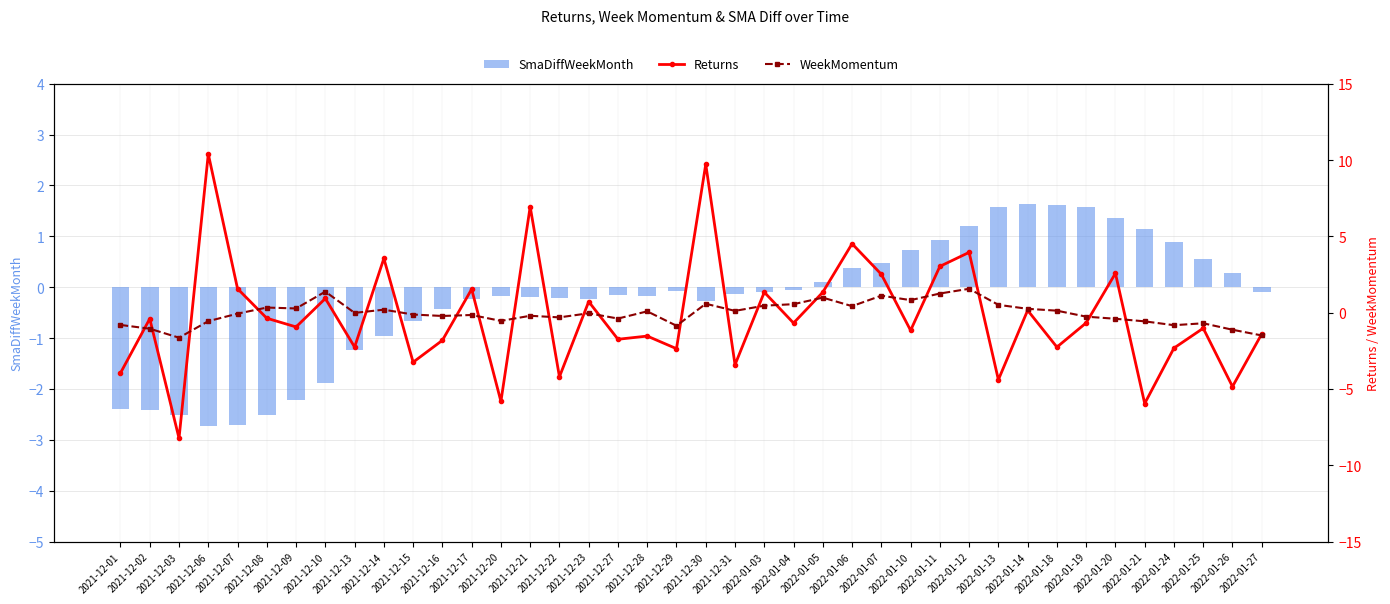

Read the Returns value at 2021-12-06.

10.4